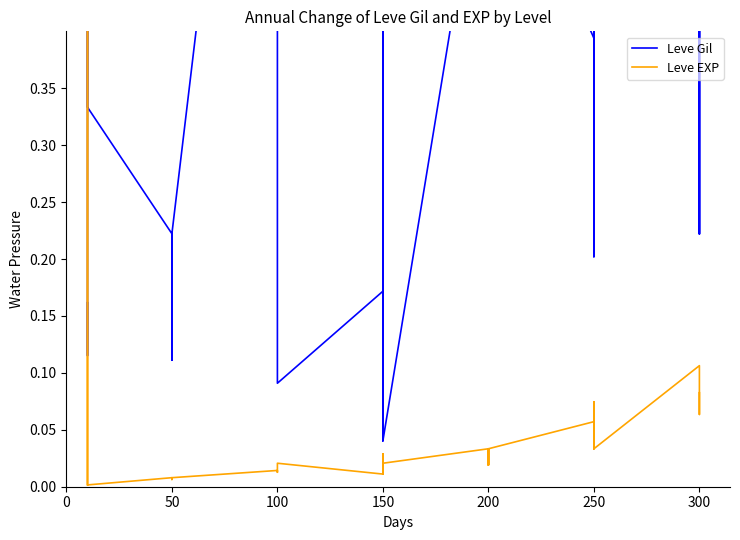

What is the difference between the maximum and minimum values in the Leve Gil series?

1.0